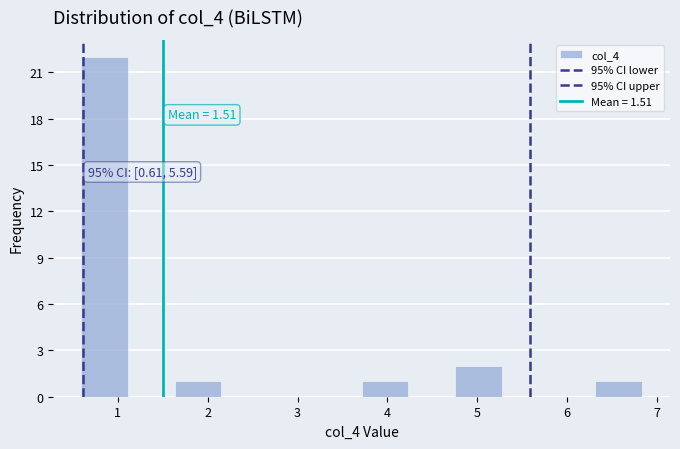

Over which range of the x-axis is the bar tallest?

0.6 to 1.1